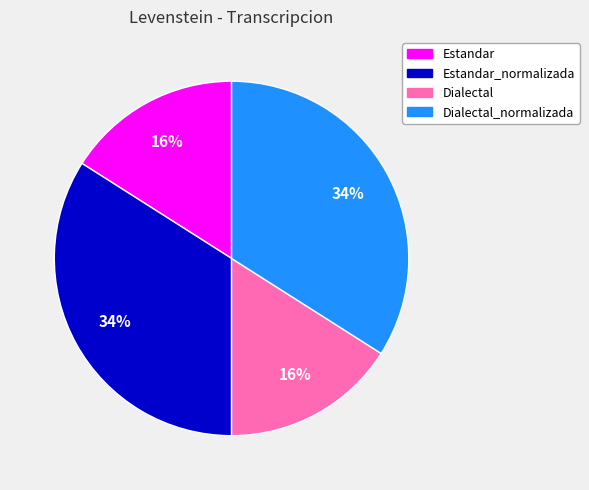

Does any single category account for the majority?

No